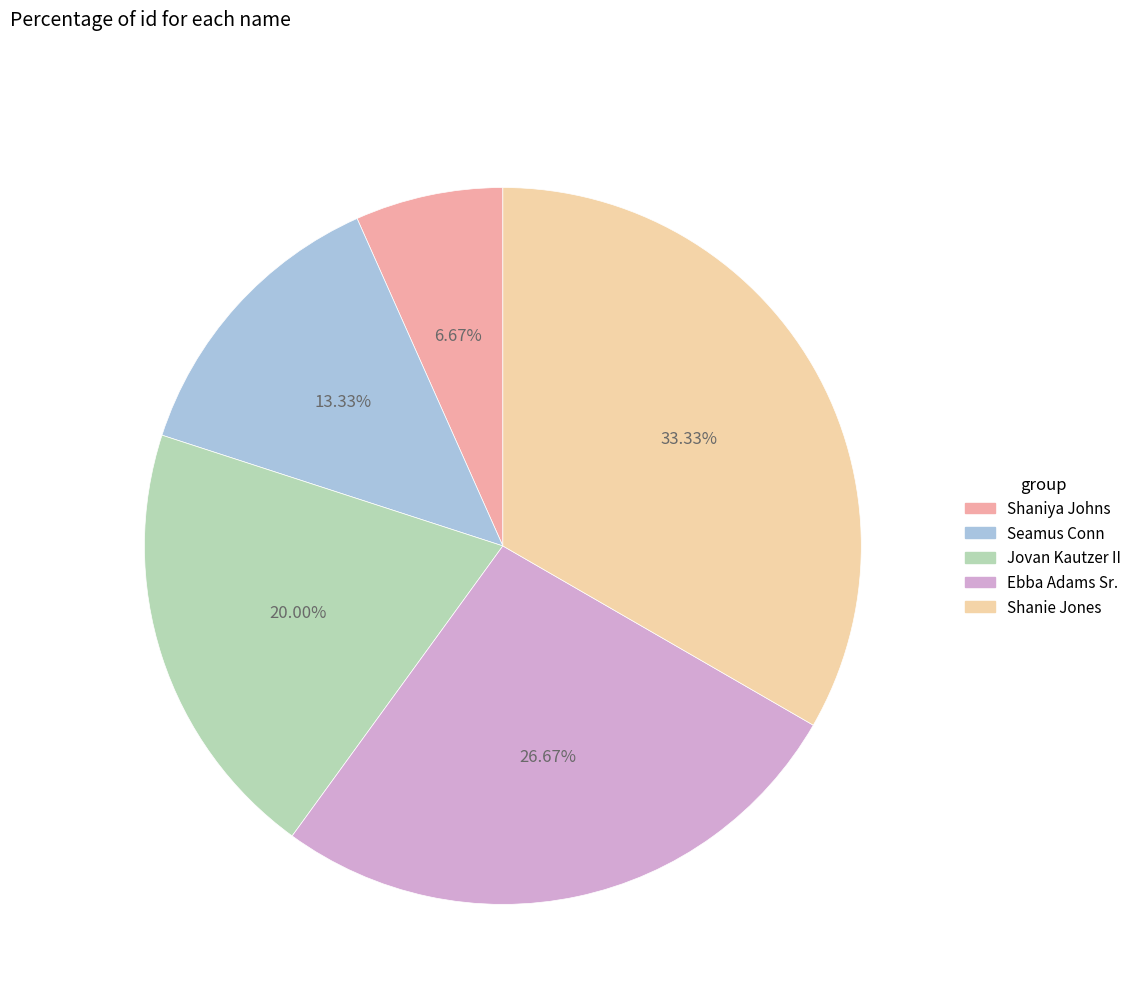

Does Jovan Kautzer II account for over 50% of the chart?

No